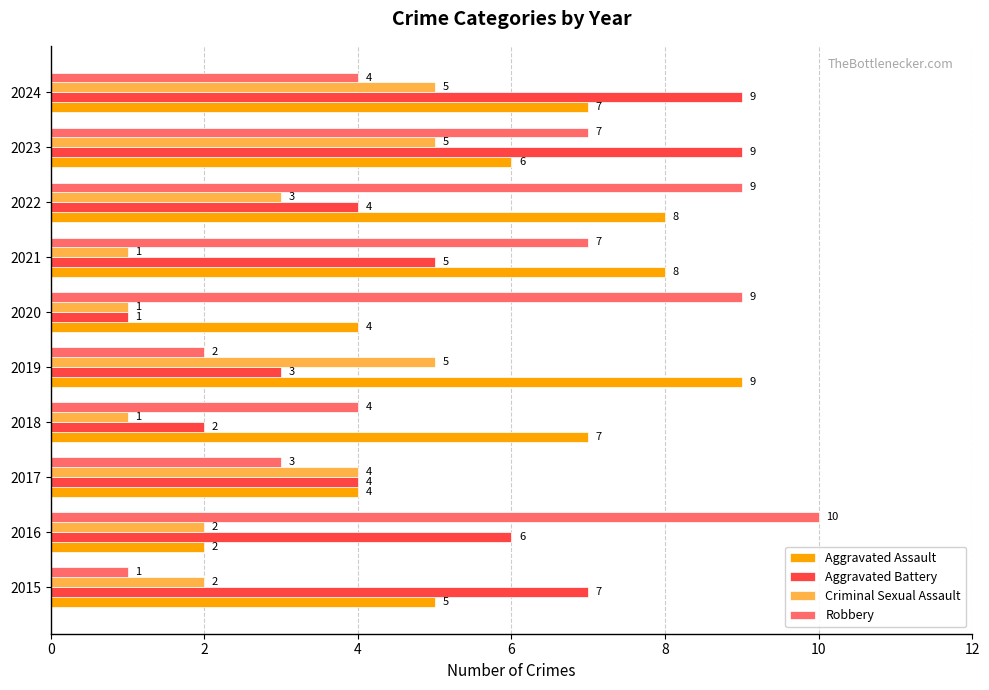

Which series has the largest range (max minus min)?

Robbery